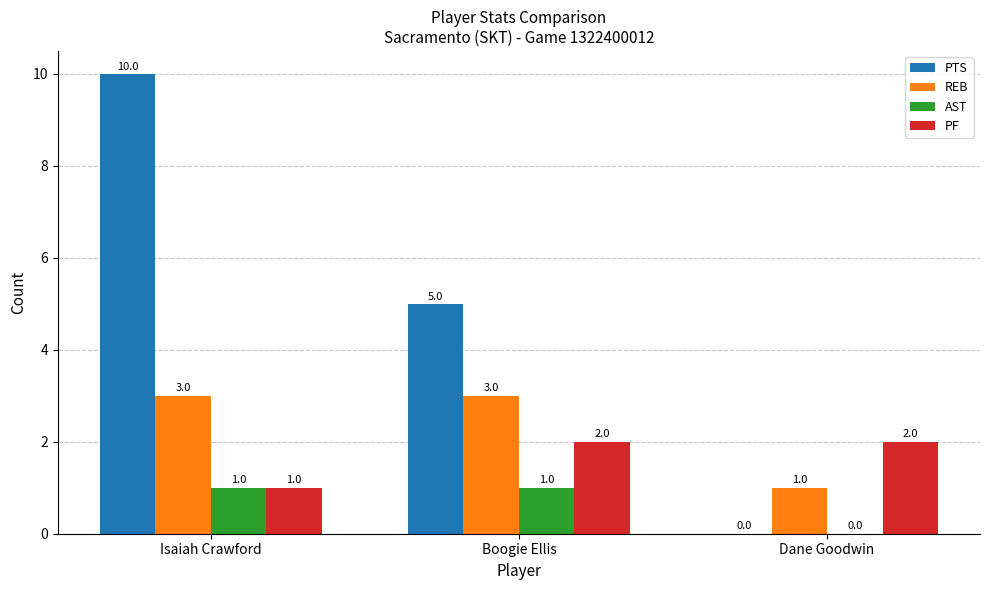

True or false: PTS has a value of 5 at Boogie Ellis.

True